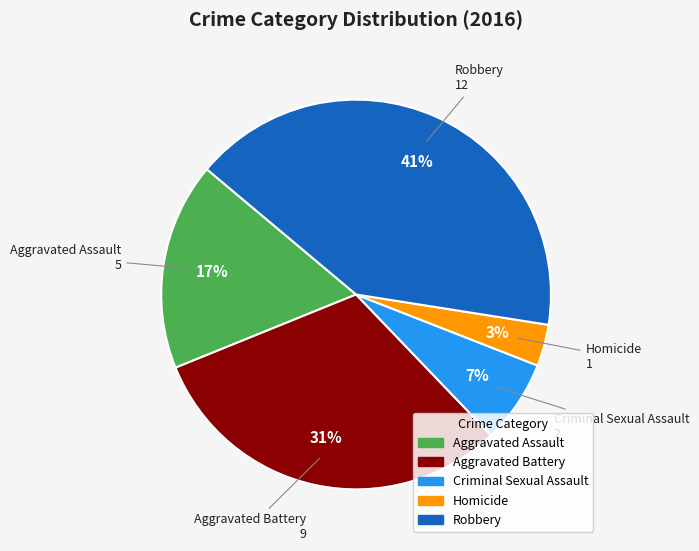

Rank the categories by value from highest to lowest.

Robbery, Aggravated Battery, Aggravated Assault, Criminal Sexual Assault, Homicide